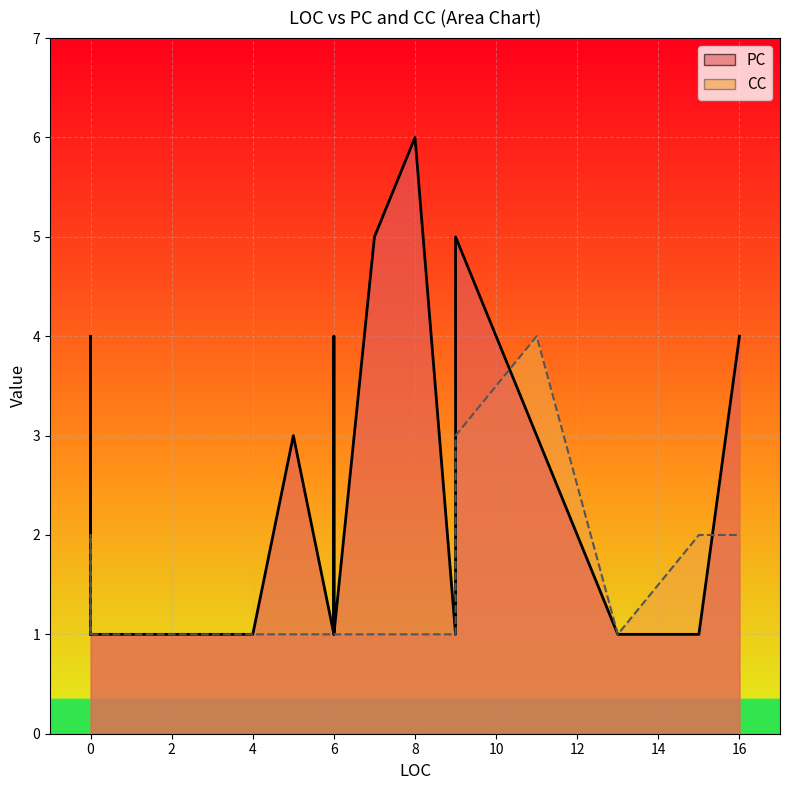

Rank the series by their maximum value, from lowest to highest.

CC, PC